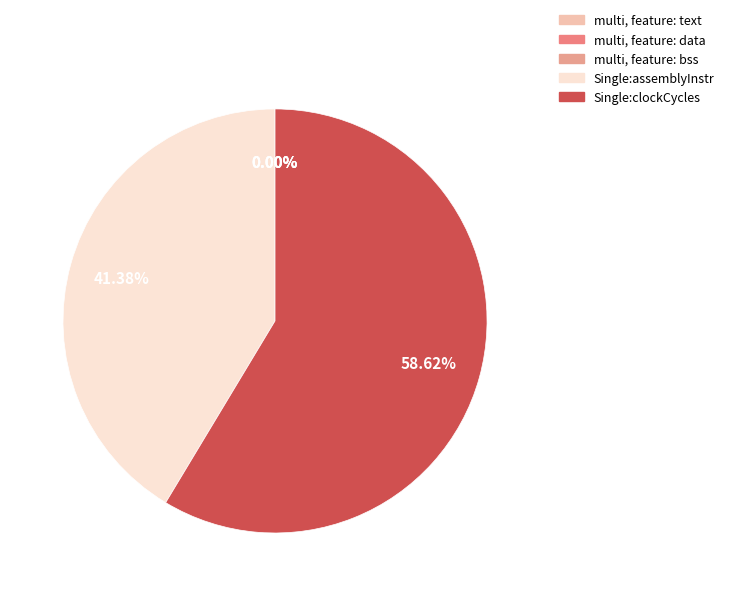

Which category accounts for the majority?

Single:clockCycles